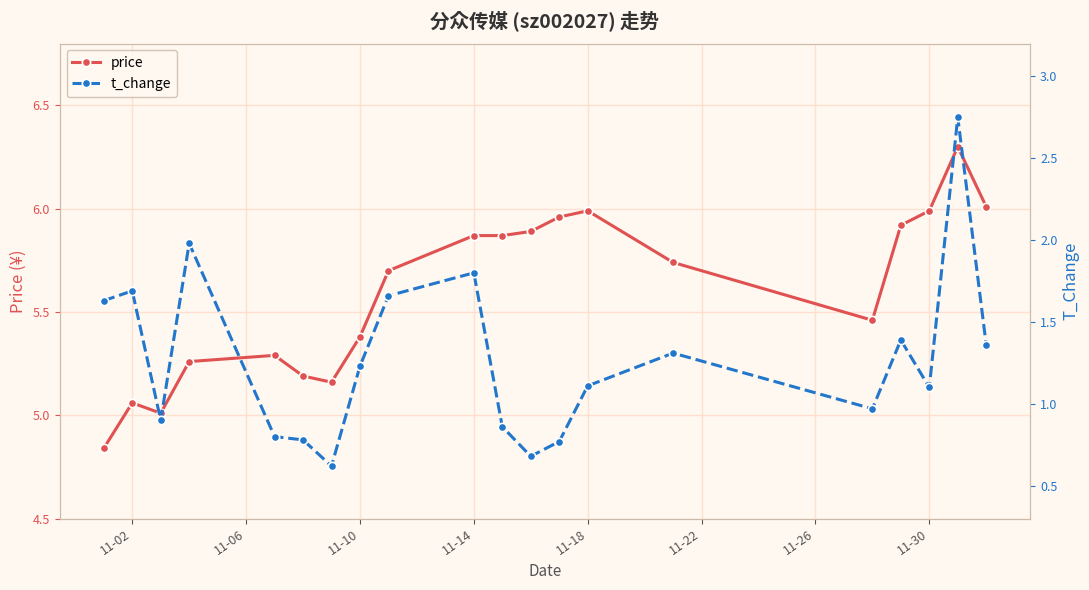

What is the highest value of the price series?

6.3